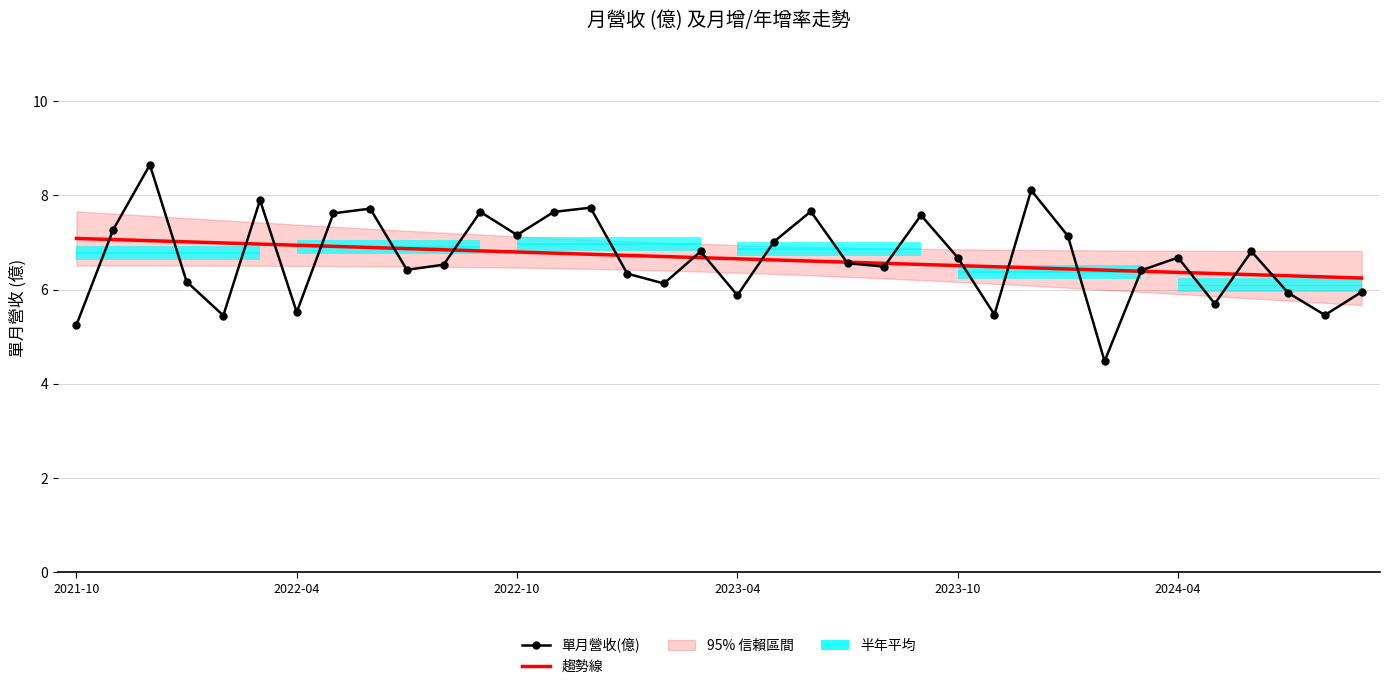

How many lines are shown in the chart?

2